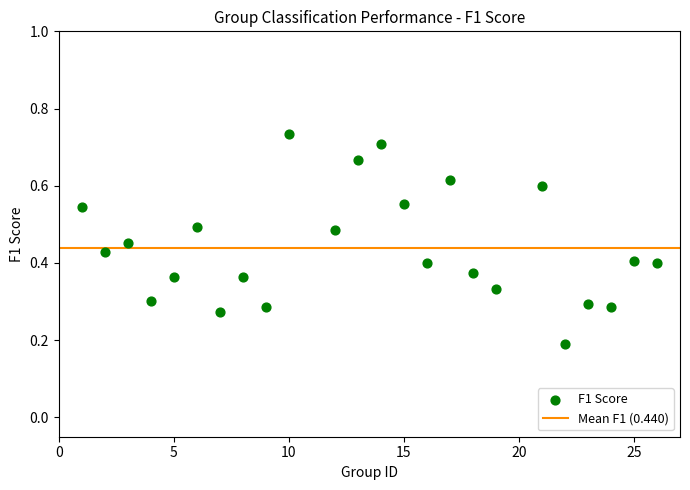

What is the range of X values (max minus min)?

25.0